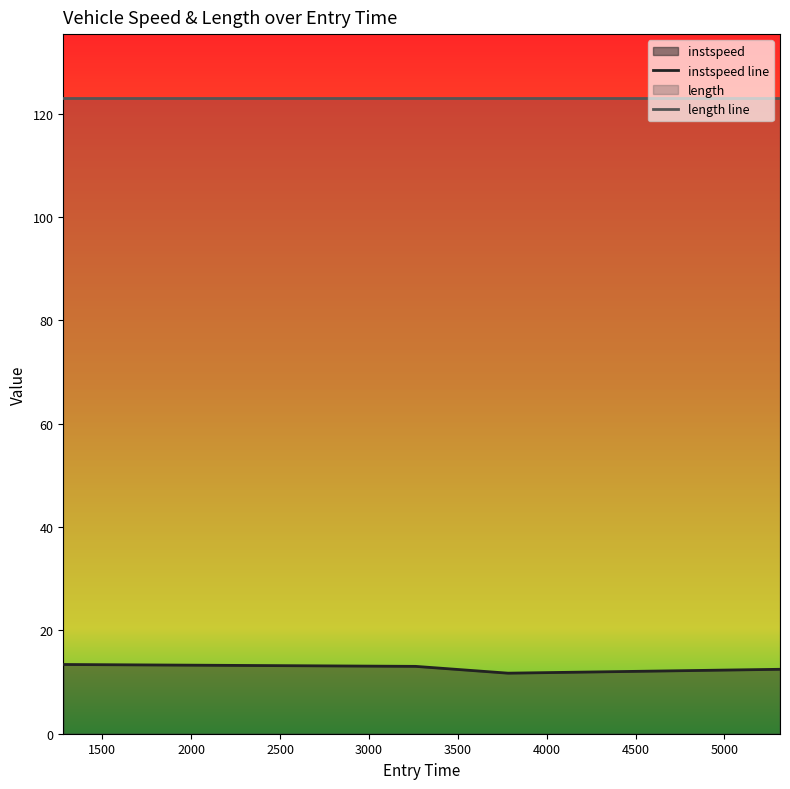

Rank the series by their maximum value, from lowest to highest.

instspeed line, length line